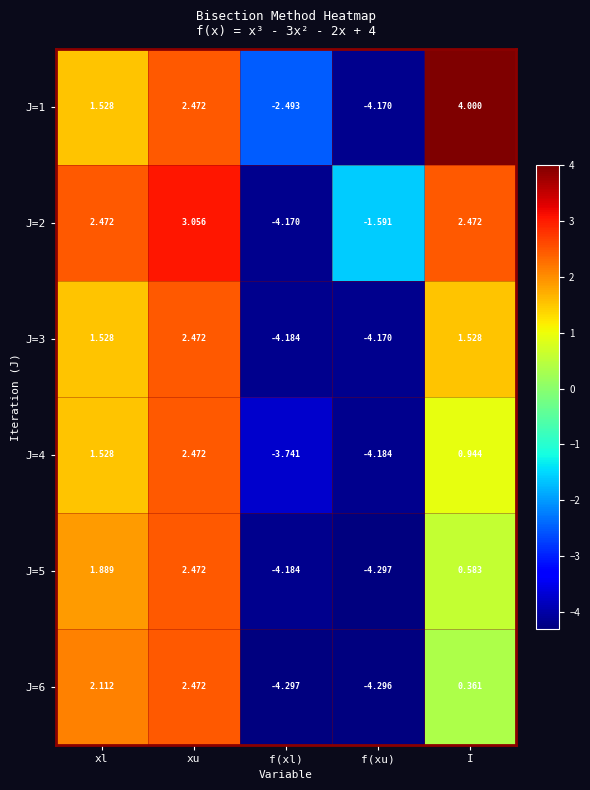

At which label does J=4 reach its minimum?

f(xu)